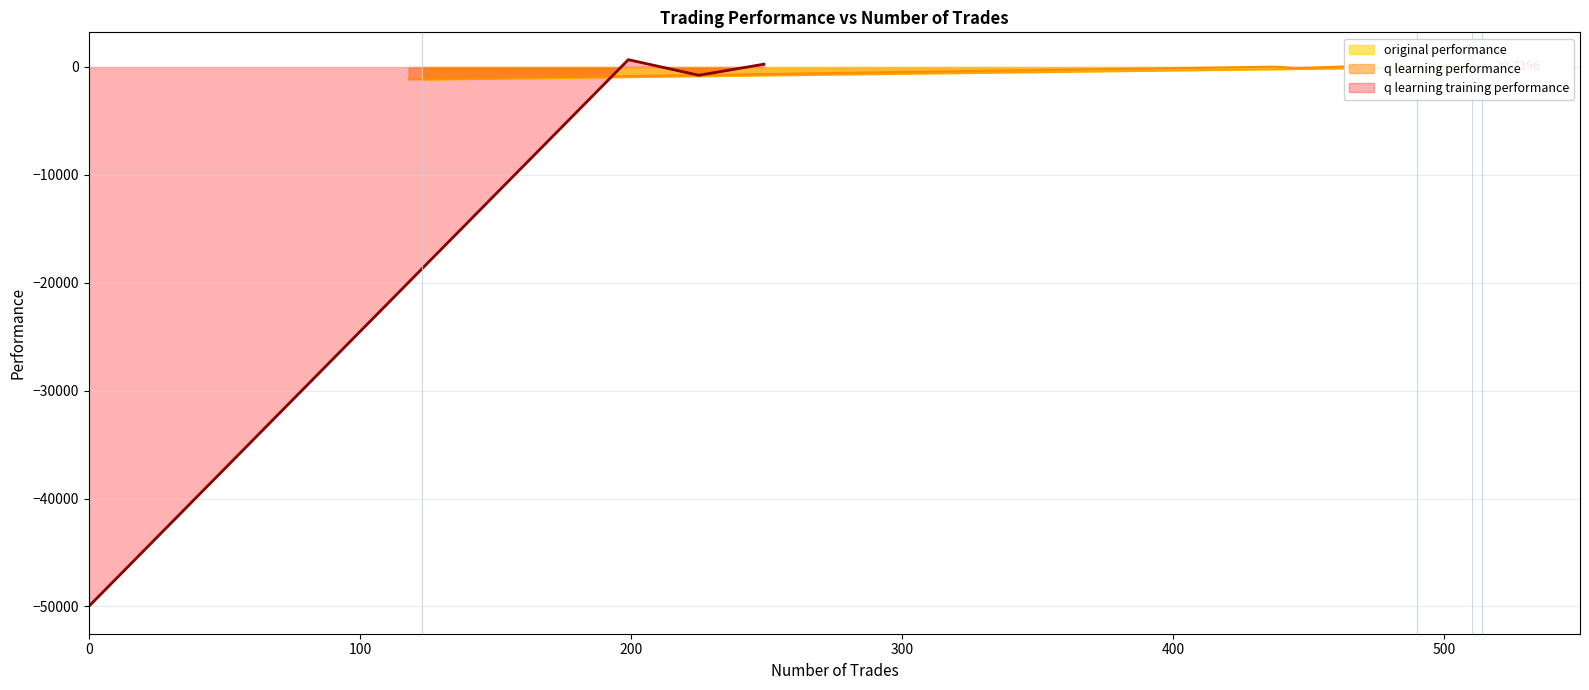

How many interior local peaks does the q learning training performance series have?

1